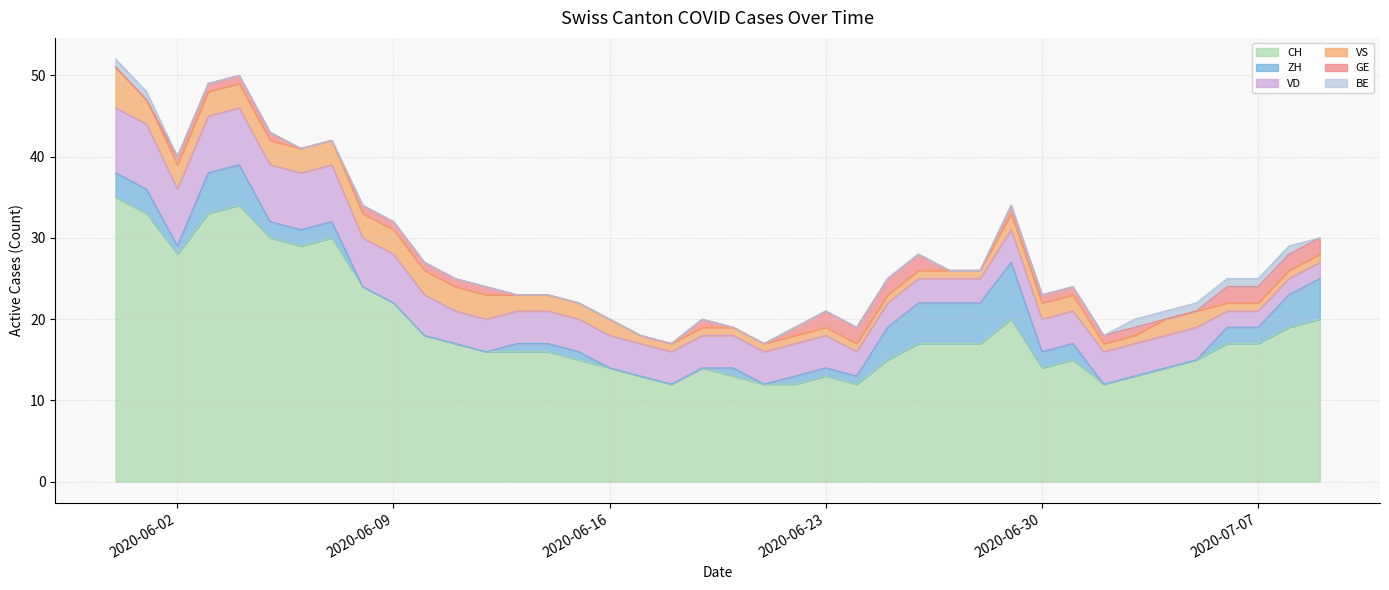

What is the difference between the maximum and minimum values in the CH series?

23